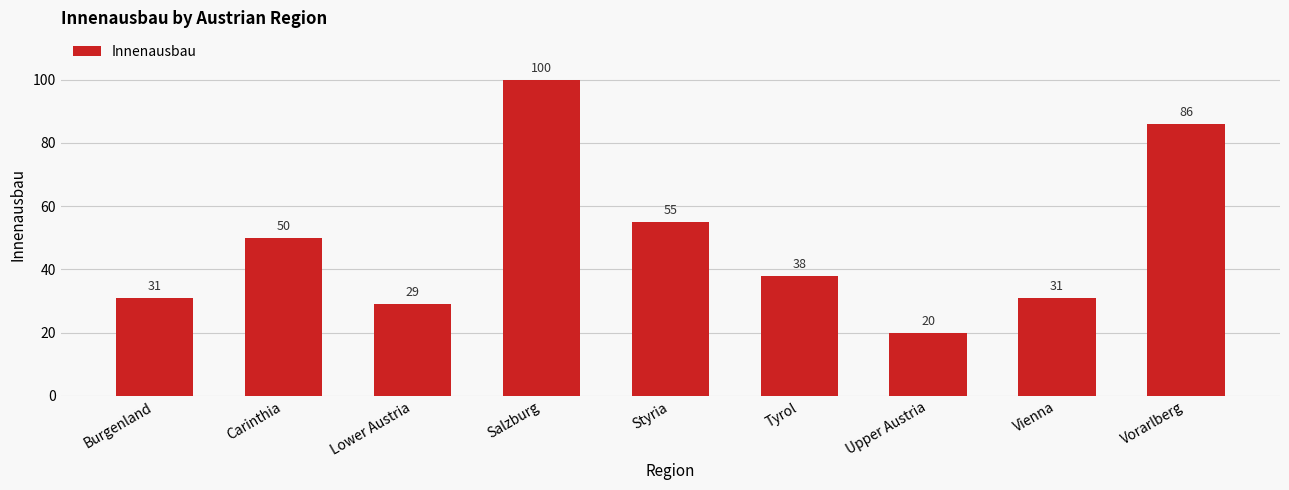

Read the value at Lower Austria.

29